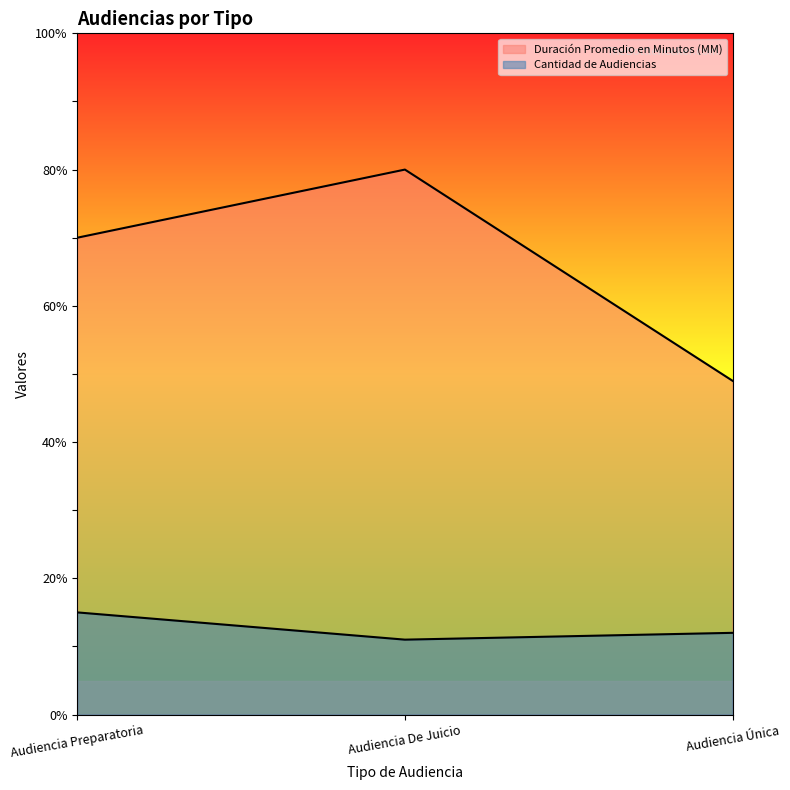

Rank the series by their maximum value, from highest to lowest.

Duración Promedio en Minutos (MM), Cantidad de Audiencias